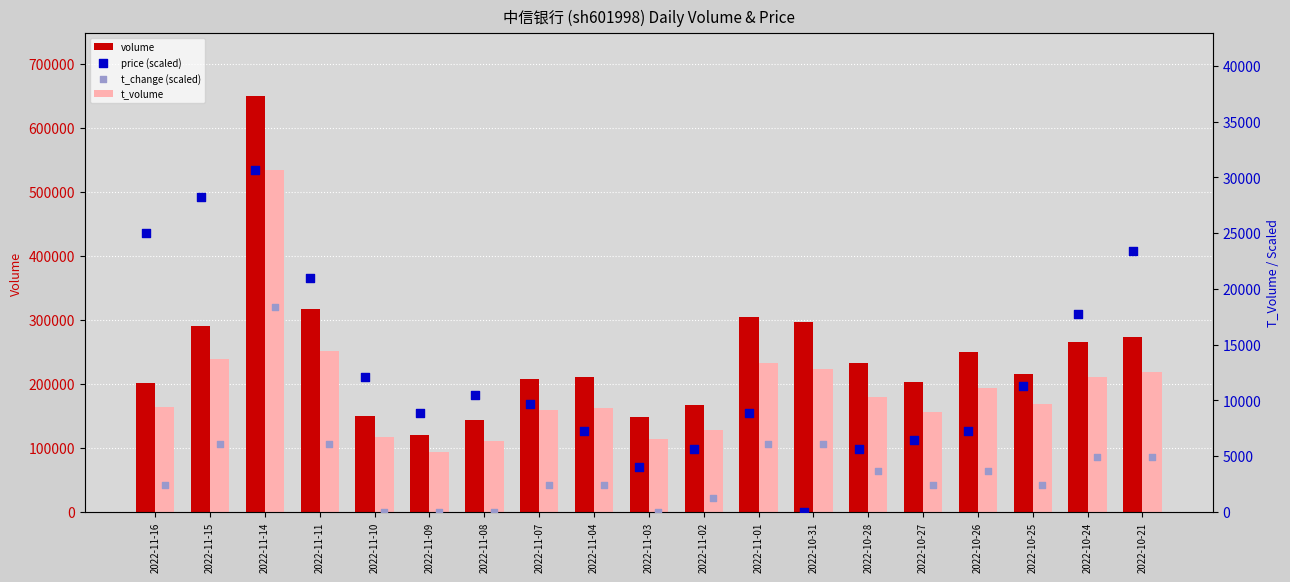

Which series has the largest total across all categories?

volume